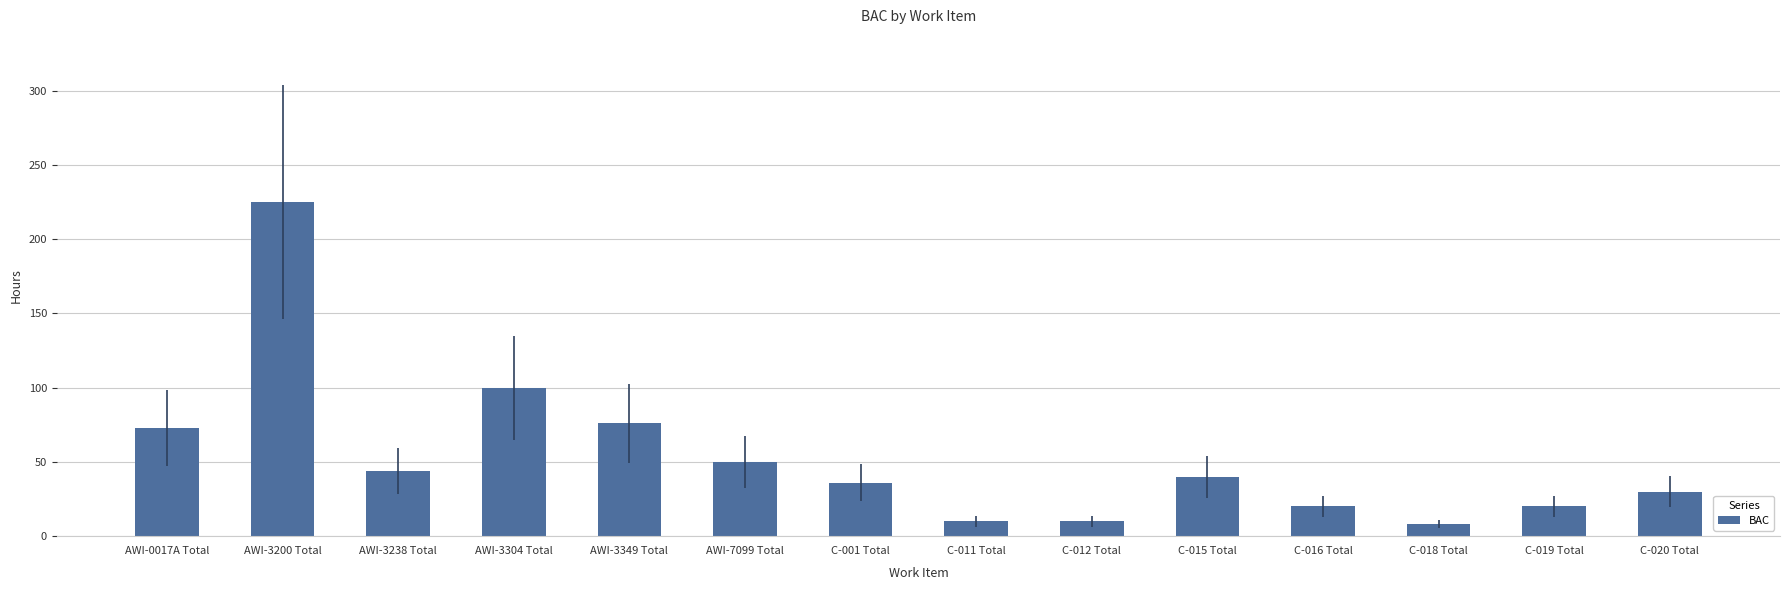

Which has a higher value, C-019 Total or C-001 Total?

C-001 Total